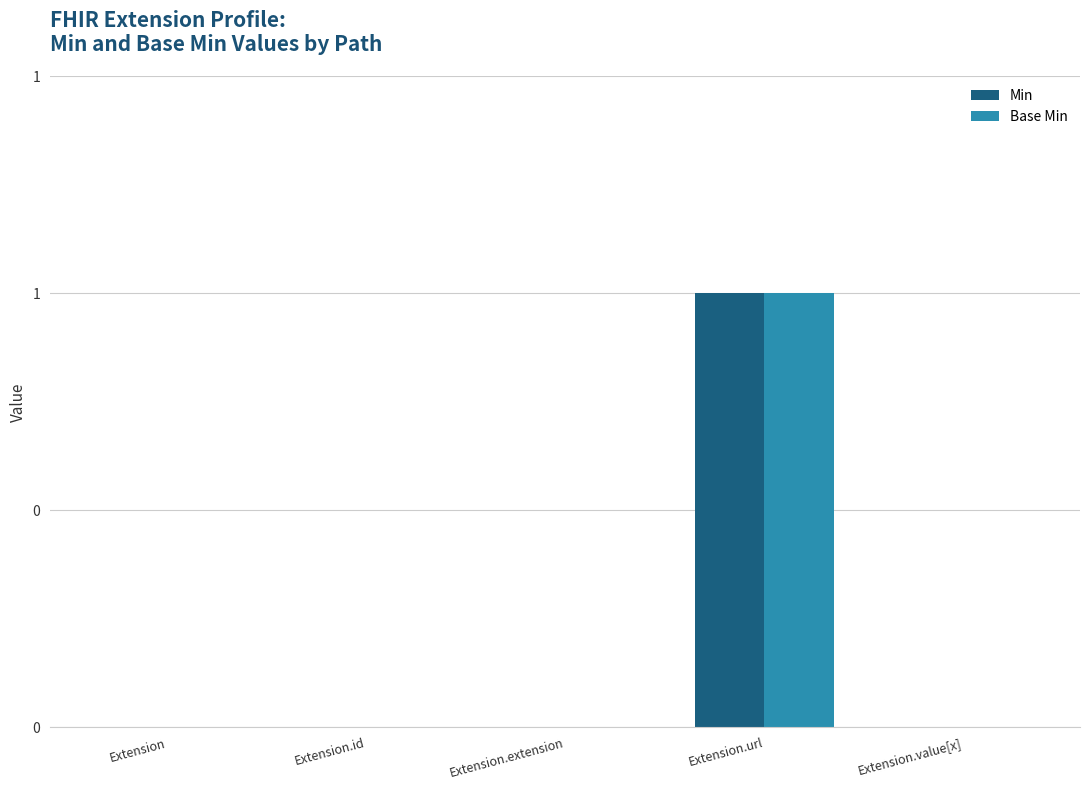

Where is Base Min nearest to the value 0?

Extension